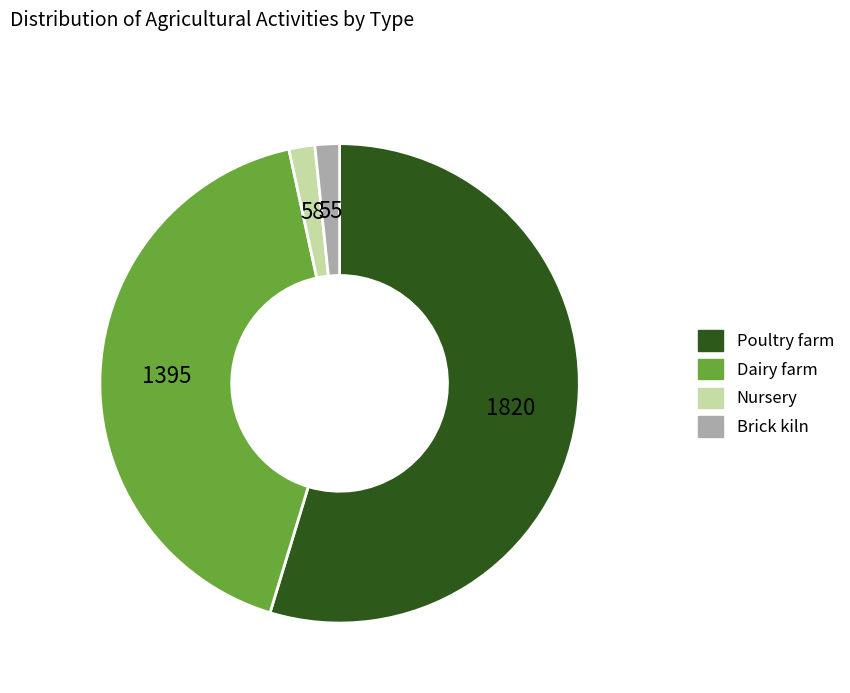

Is there a majority slice in this chart?

Yes